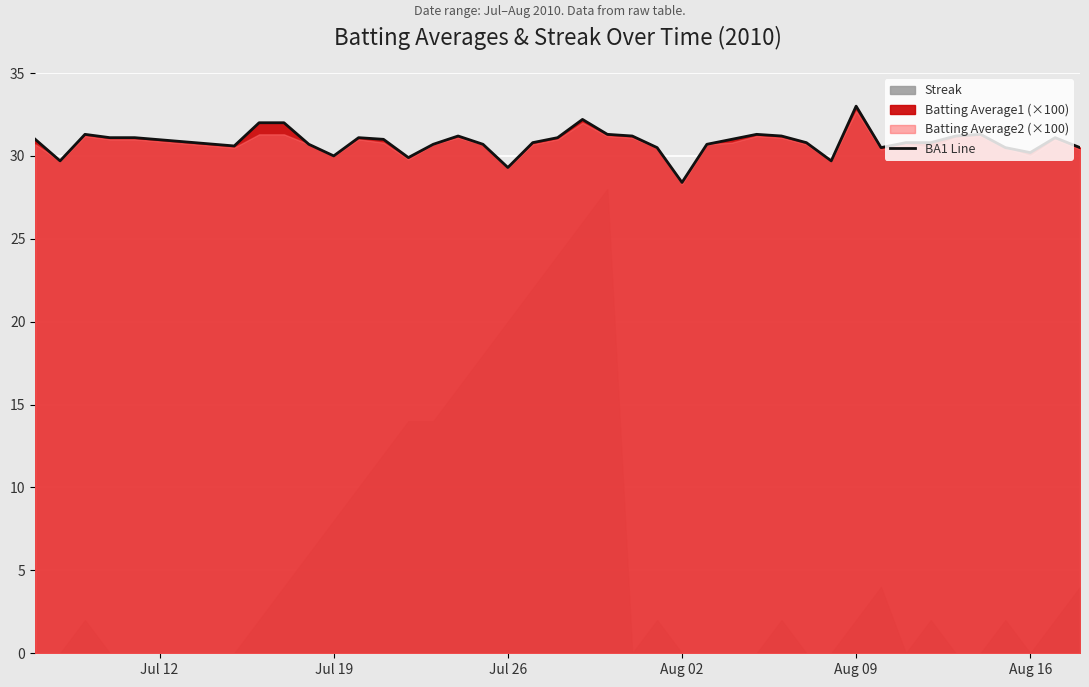

What is the lowest value of the BA1 Line series?

28.4